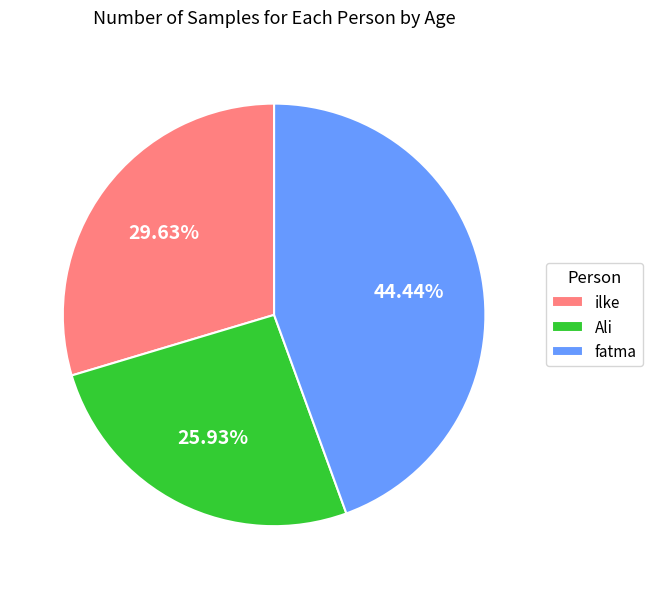

To the nearest percent, what percentage of the pie is Ali?

26%